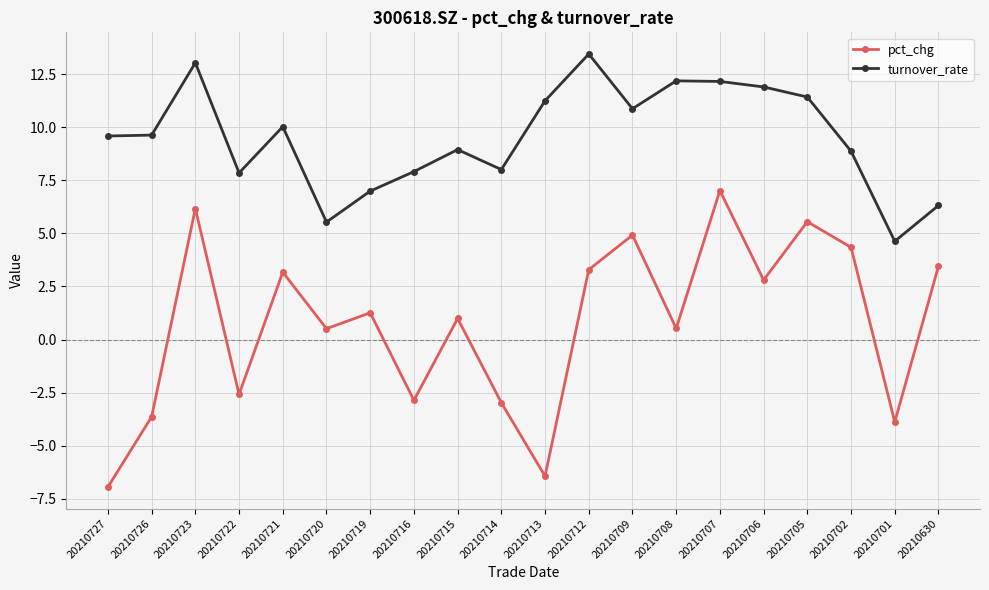

In pct_chg, how many points are lower than both neighbors (excluding endpoints)?

7